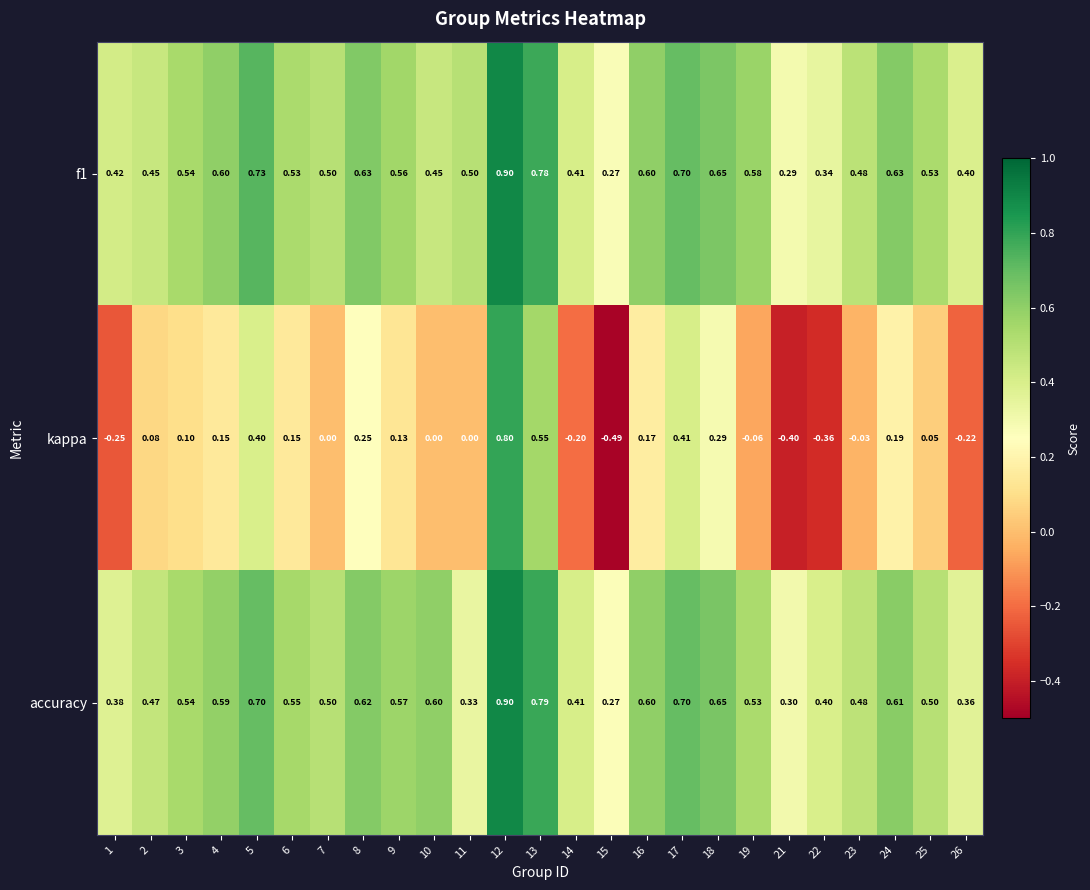

Between 11 and 23, which series saw the biggest shift?

accuracy